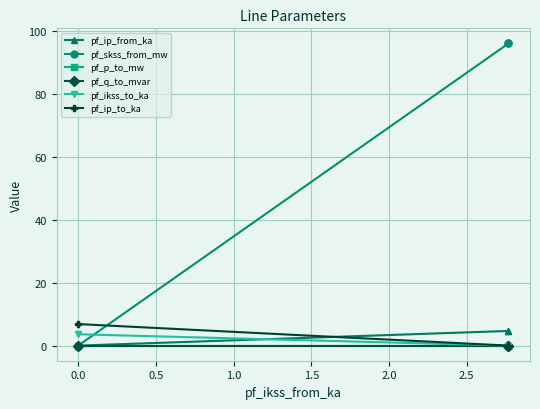

How many lines are shown in the chart?

6